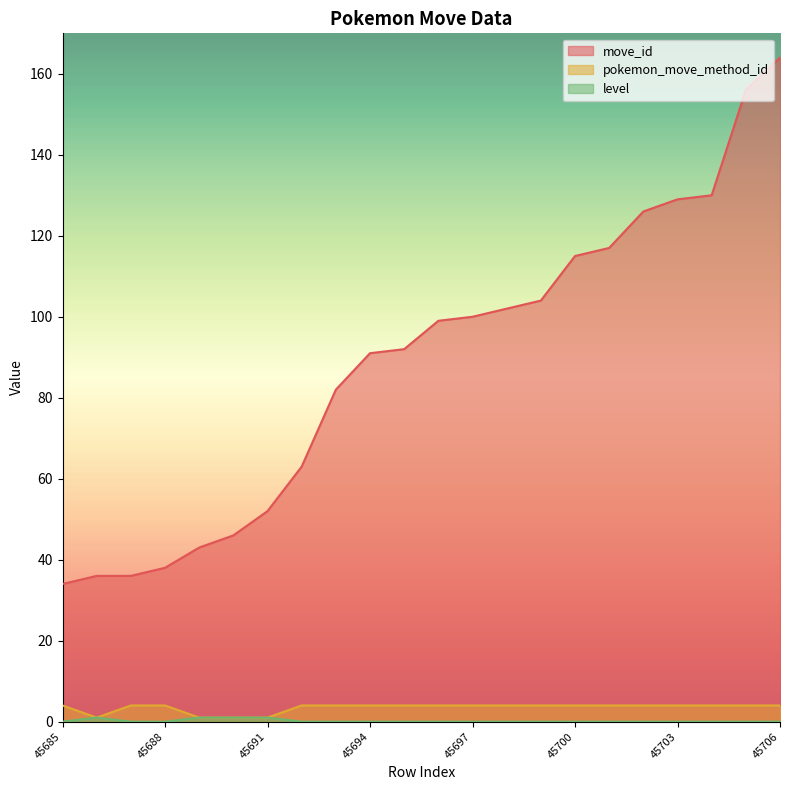

True or false: pokemon_move_method_id and level intersect in this chart.

False